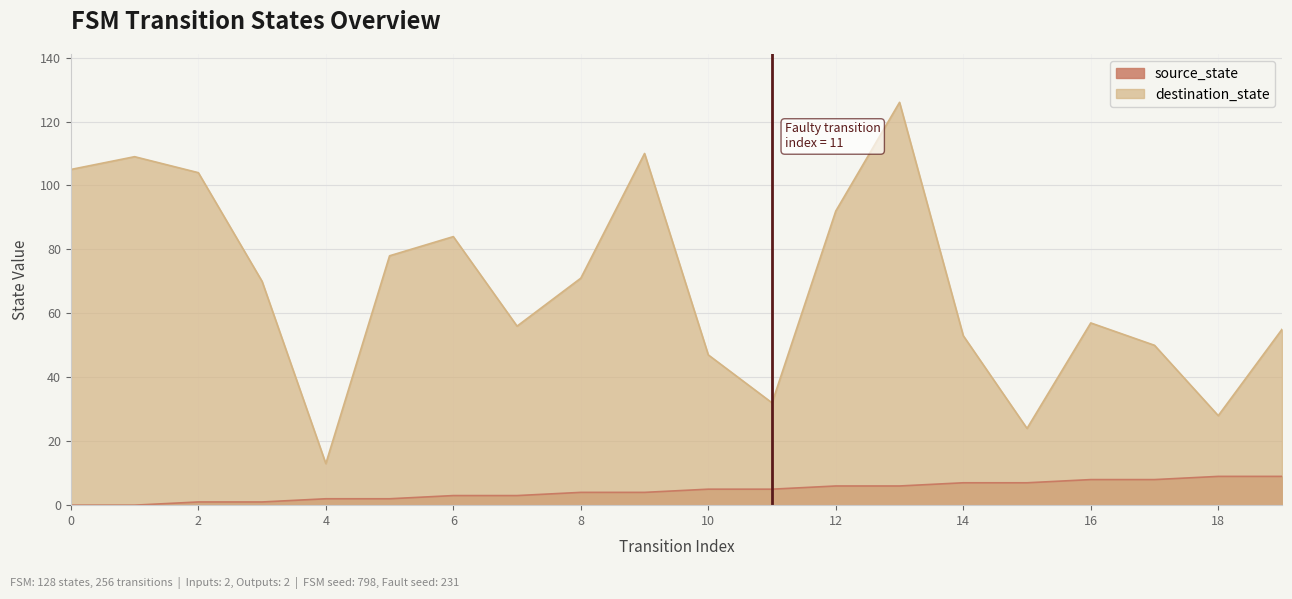

At 18, list the series in order from largest to smallest.

destination_state, source_state